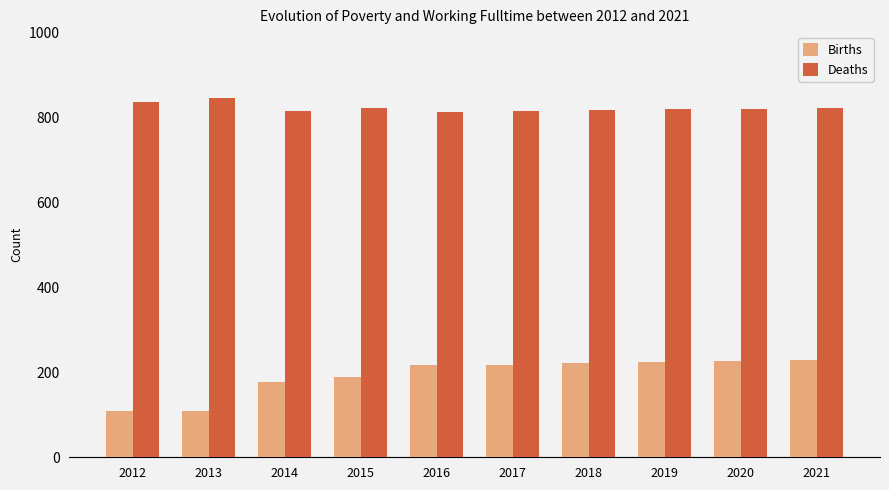

Is the value of Births at 2012 greater than the value of Deaths at 2014?

No